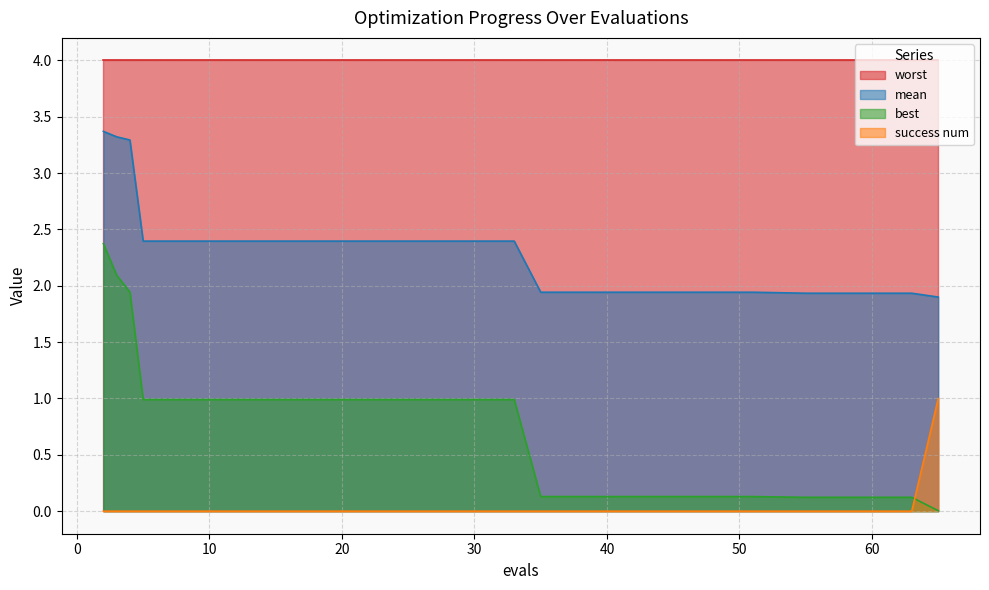

What are all the series names shown in the legend?

worst, mean, best, success num